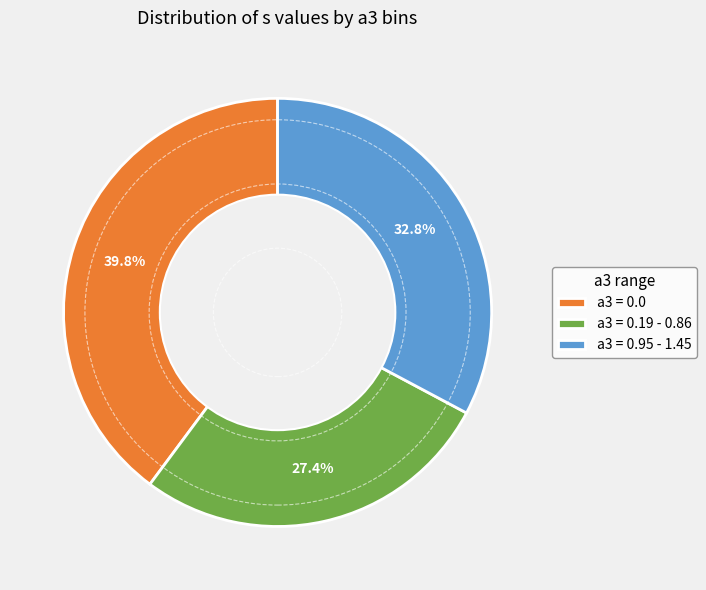

How many segments does this pie chart have?

3